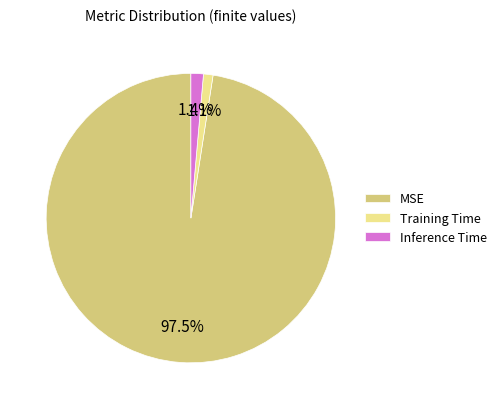

The Training Time slice represents 15% of the pie. True or false?

False